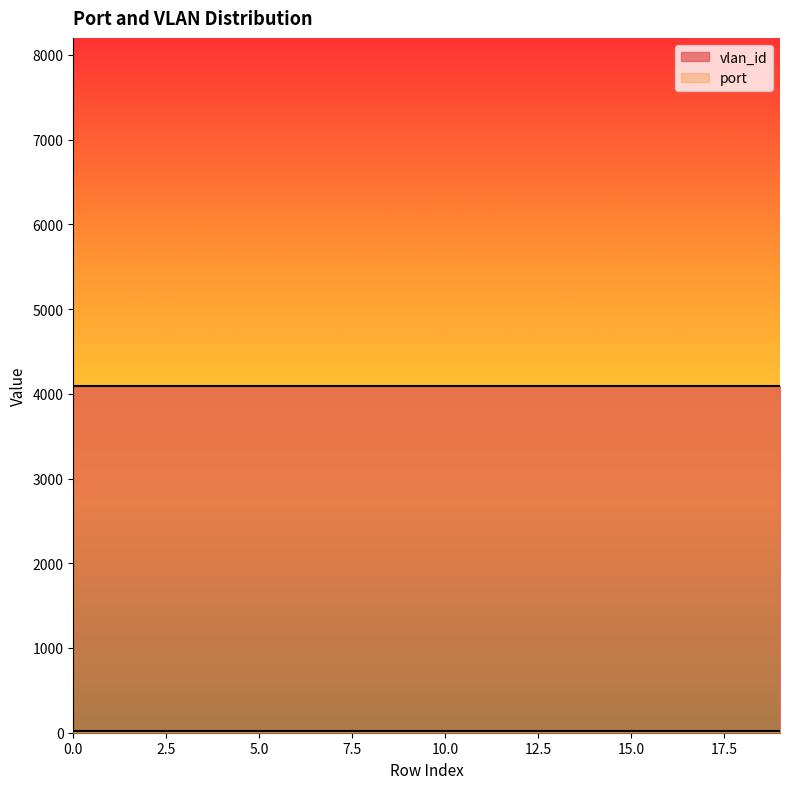

What is the value of the vlan_id point at the 19th from the left?

4094